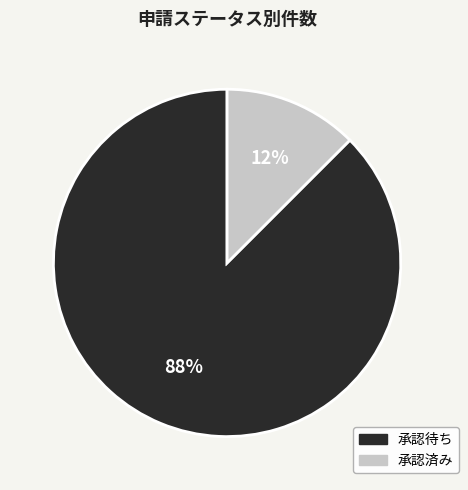

How many slices are in this pie chart?

2